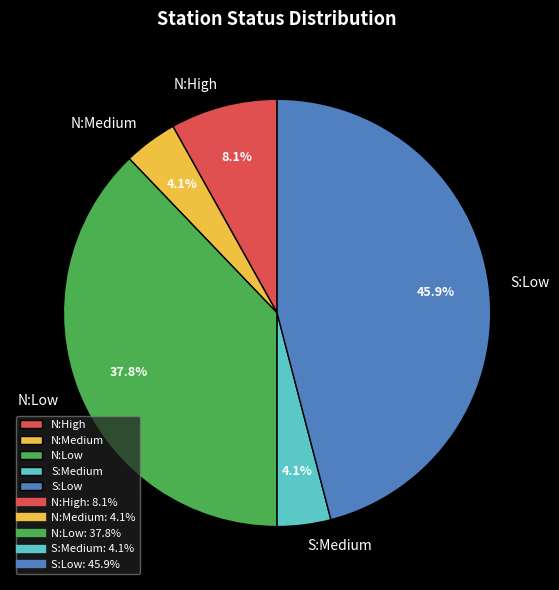

To the nearest percent, what is the average slice percentage?

20%